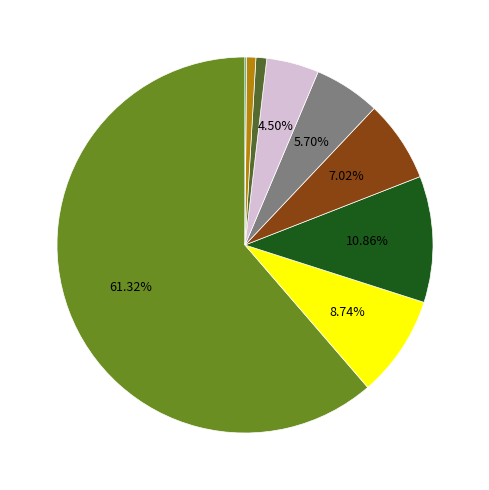

Is there any slice that represents more than half of the pie?

Yes